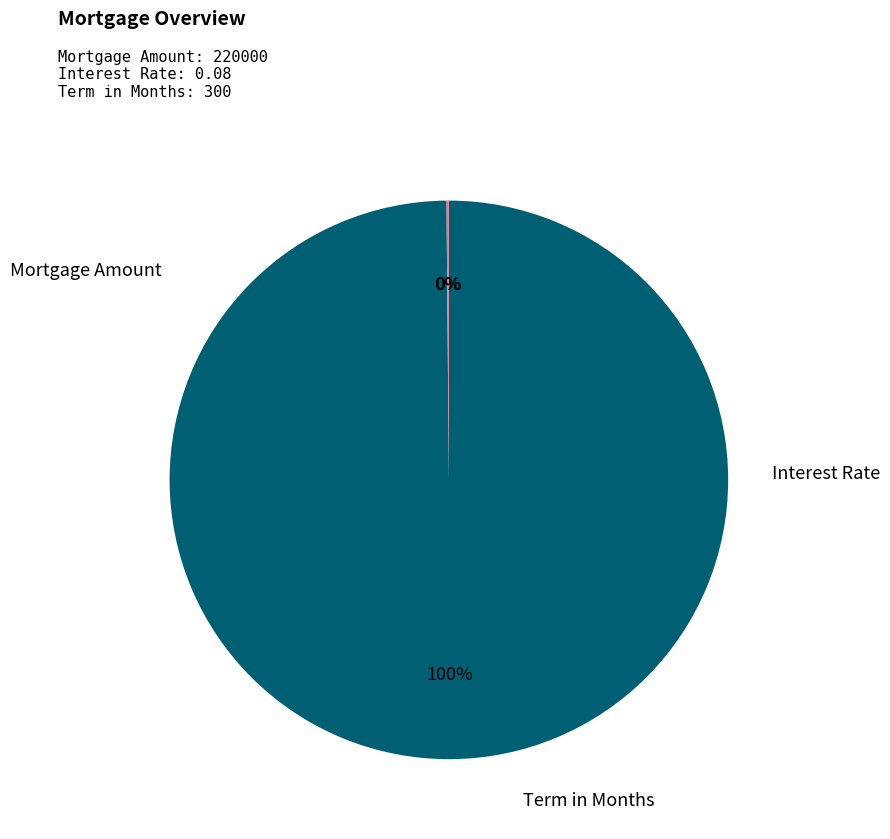

How many slices are in this pie chart?

3